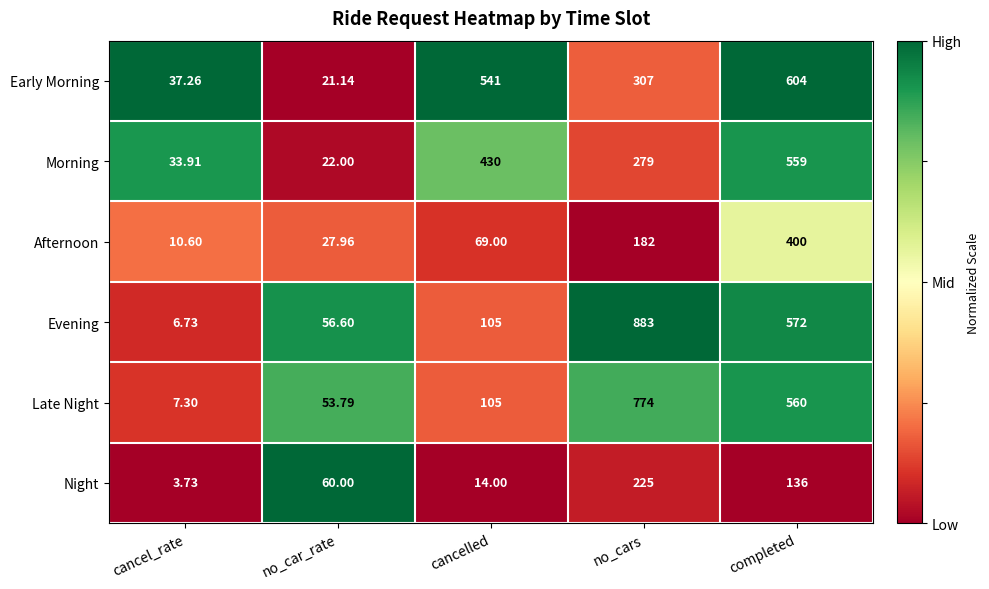

Rank the categories by Morning value from highest to lowest.

completed, cancelled, no_cars, cancel_rate, no_car_rate